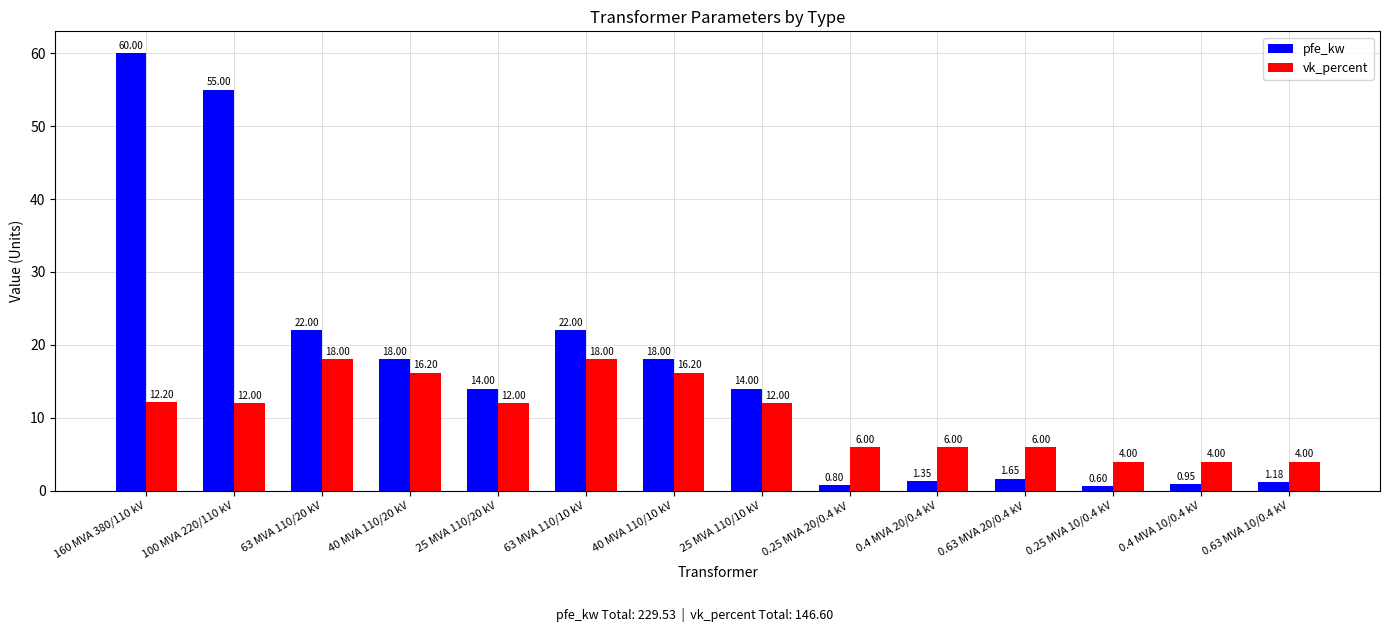

Is it true that vk_percent equals 4.5 at 25 MVA 110/20 kV?

False